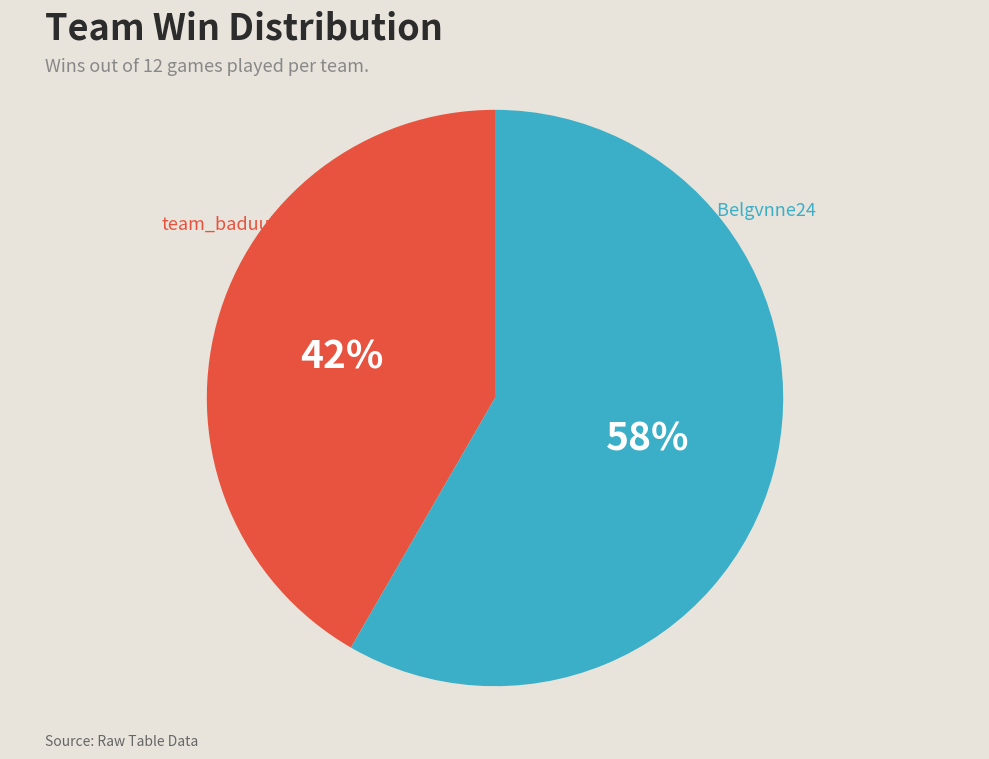

Is there a majority slice in this chart?

Yes